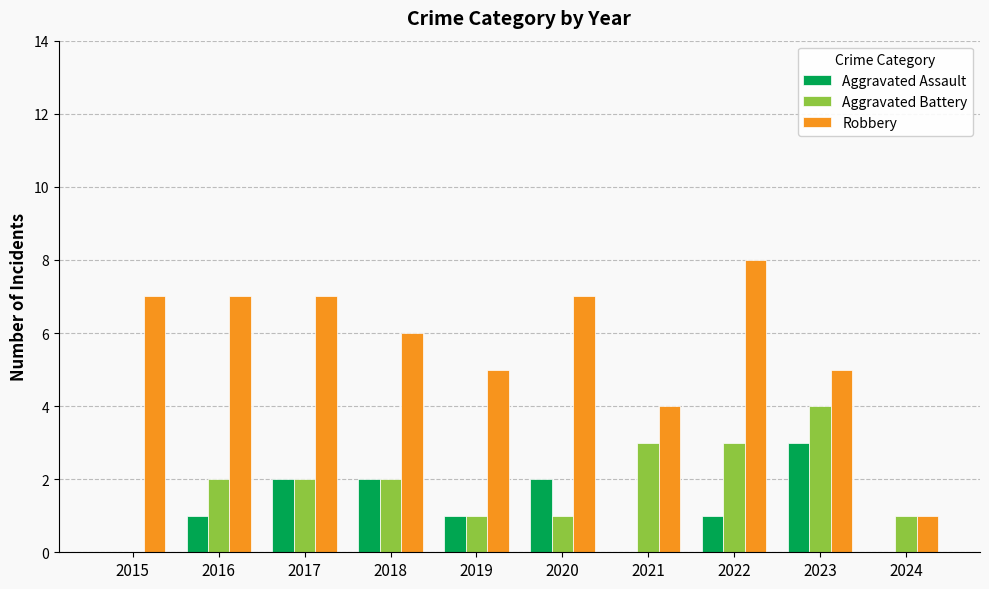

Read the Robbery value at 2019.

5